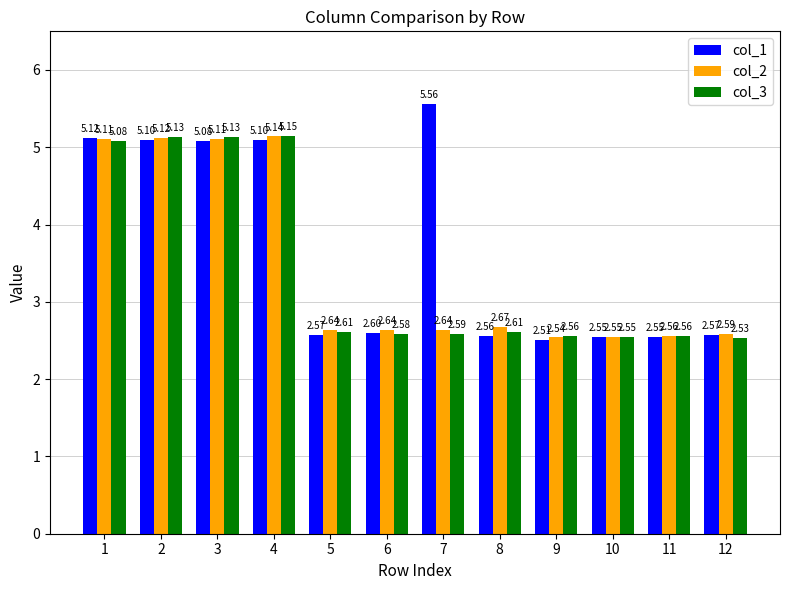

What are all the series names shown in the legend?

col_1, col_2, col_3